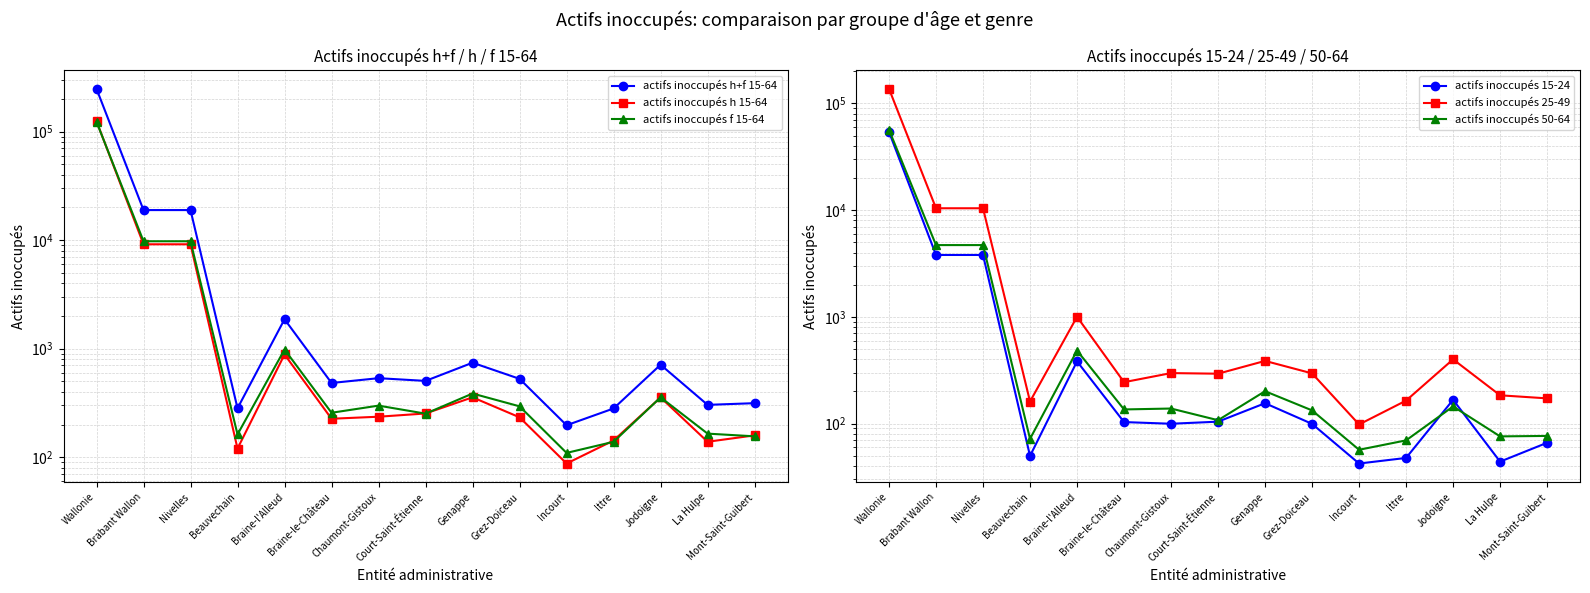

List the series in order of their peak value, lowest first.

actifs inoccupés 15-24, actifs inoccupés 50-64, actifs inoccupés f 15-64, actifs inoccupés h 15-64, actifs inoccupés 25-49, actifs inoccupés h+f 15-64